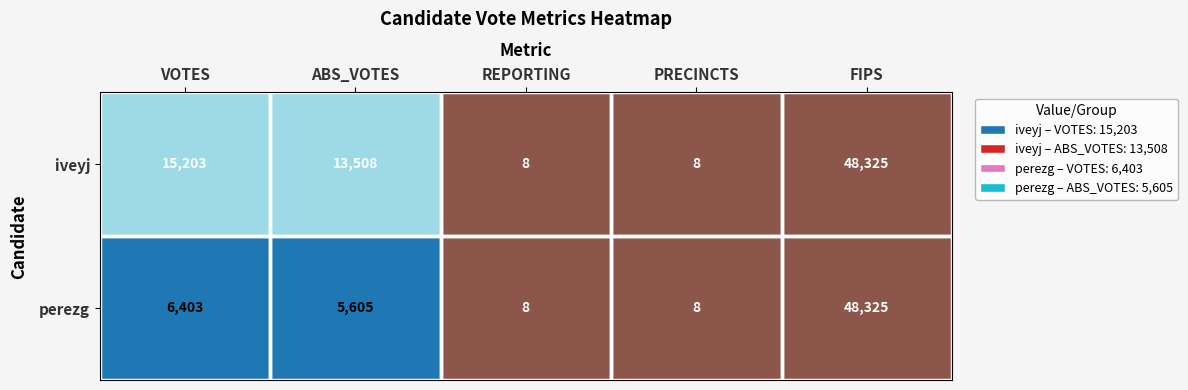

At which category is the sum across all series the highest?

FIPS